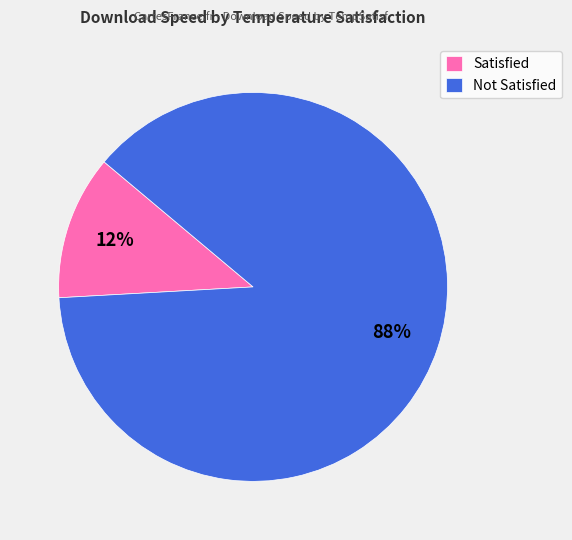

Rank the categories by value from highest to lowest.

Not Satisfied, Satisfied